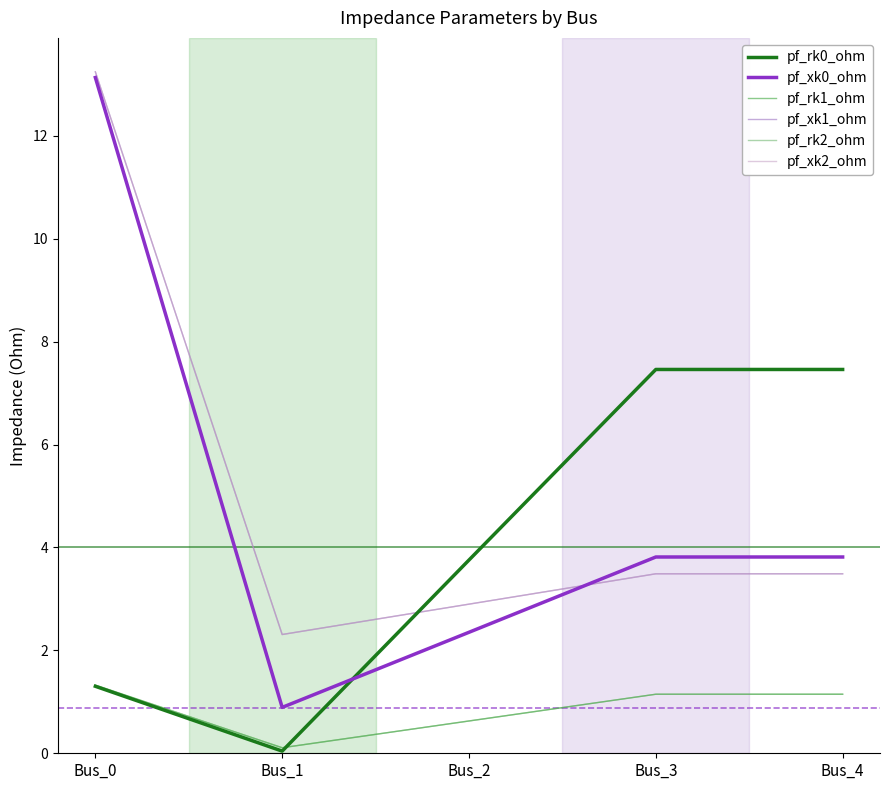

What is the average value of the pf_xk0_ohm series?

4.8